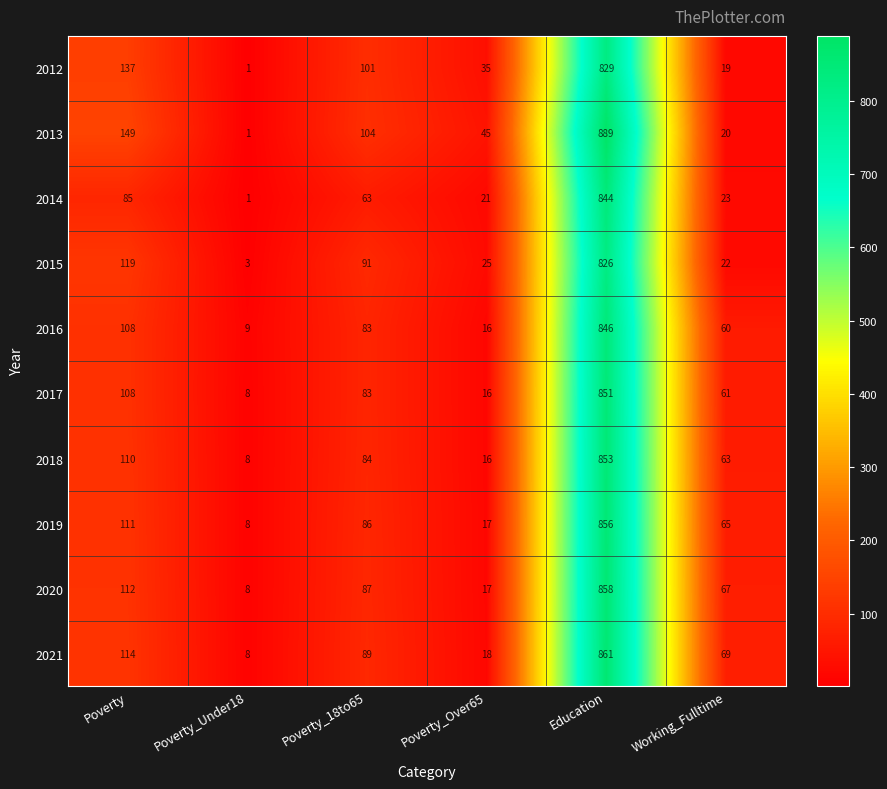

Which category has the lowest value across all series?

Poverty_Under18